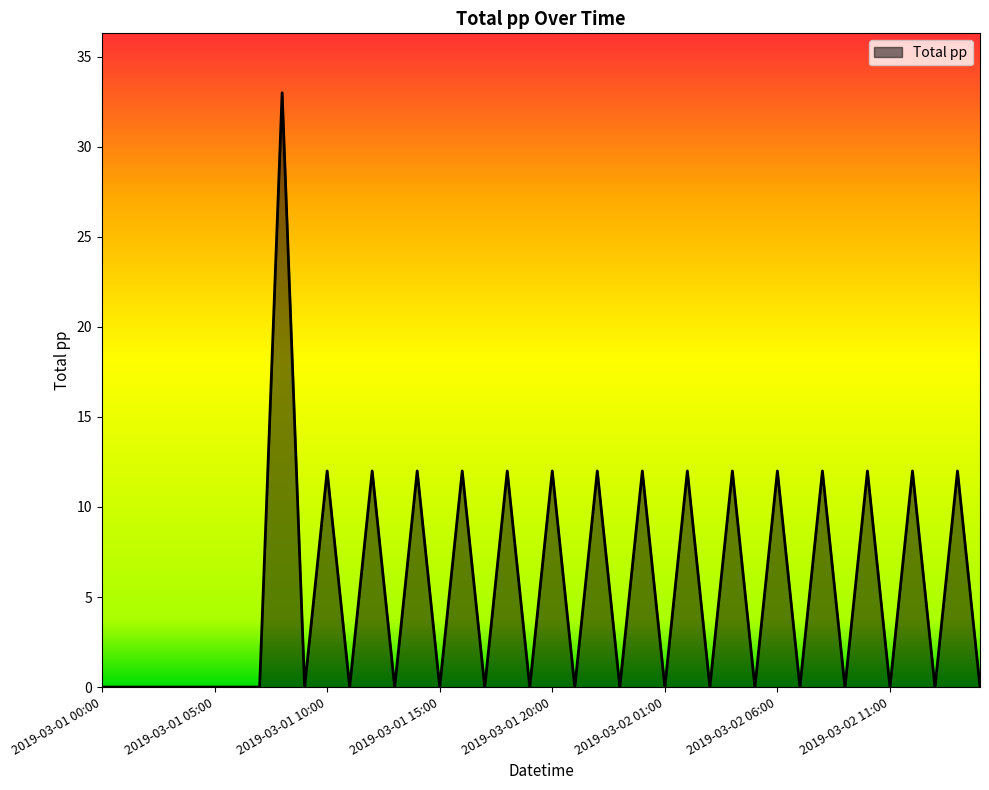

What is the difference between the maximum and minimum values?

33